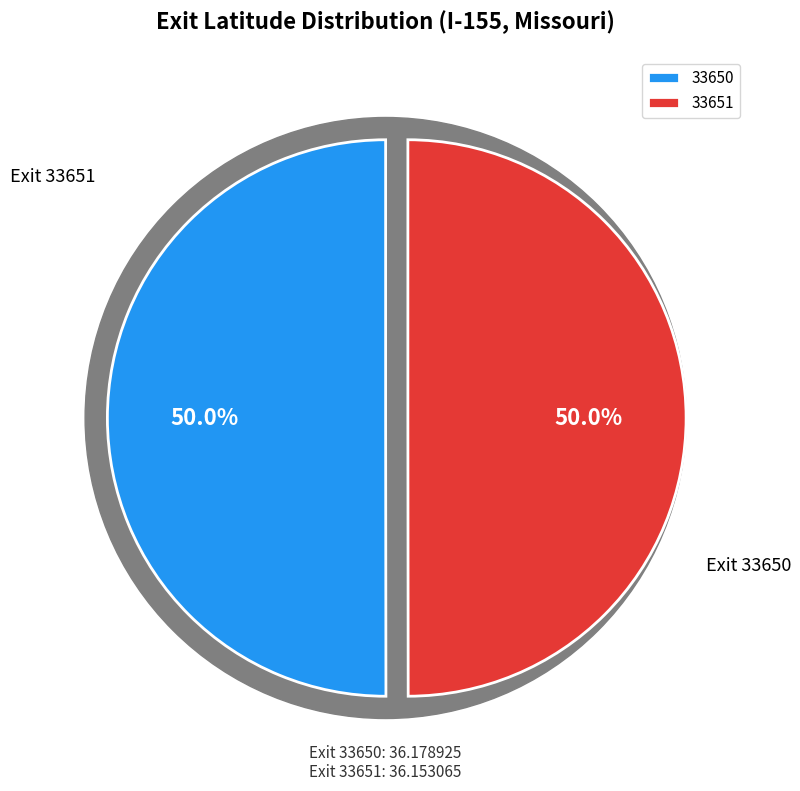

Rank the categories by value from highest to lowest.

33650, 33651